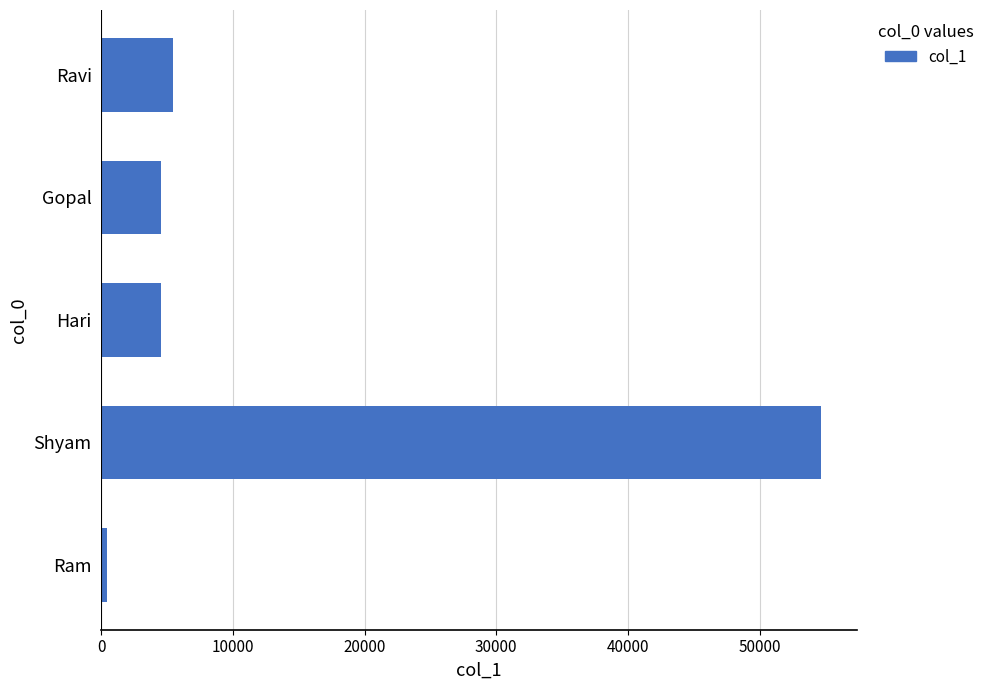

At which label is the value closest to 27550?

Ravi